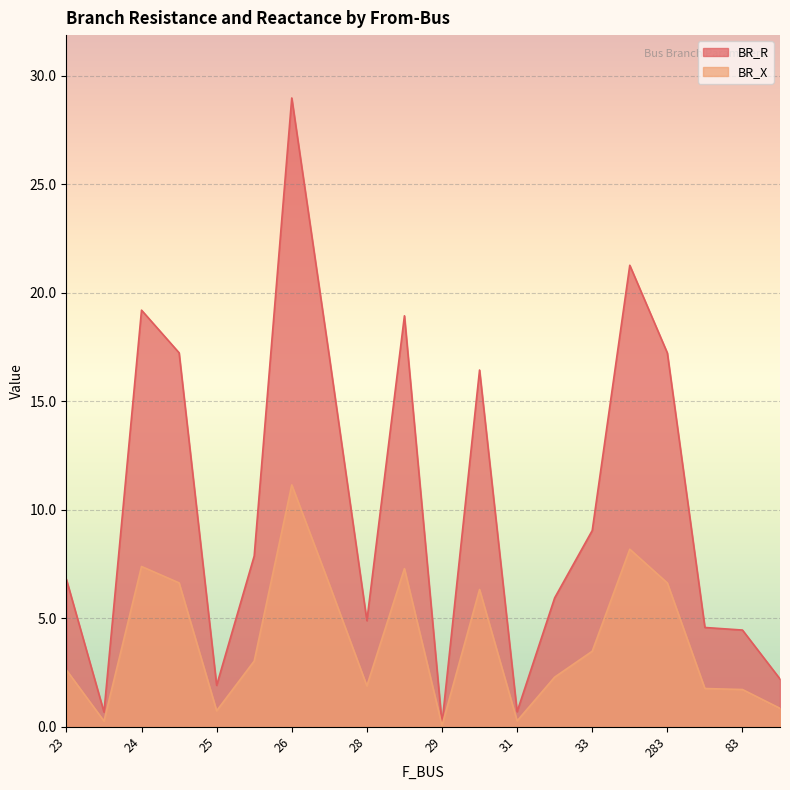

What is the difference between the BR_X values at 83 and 33?

1.8